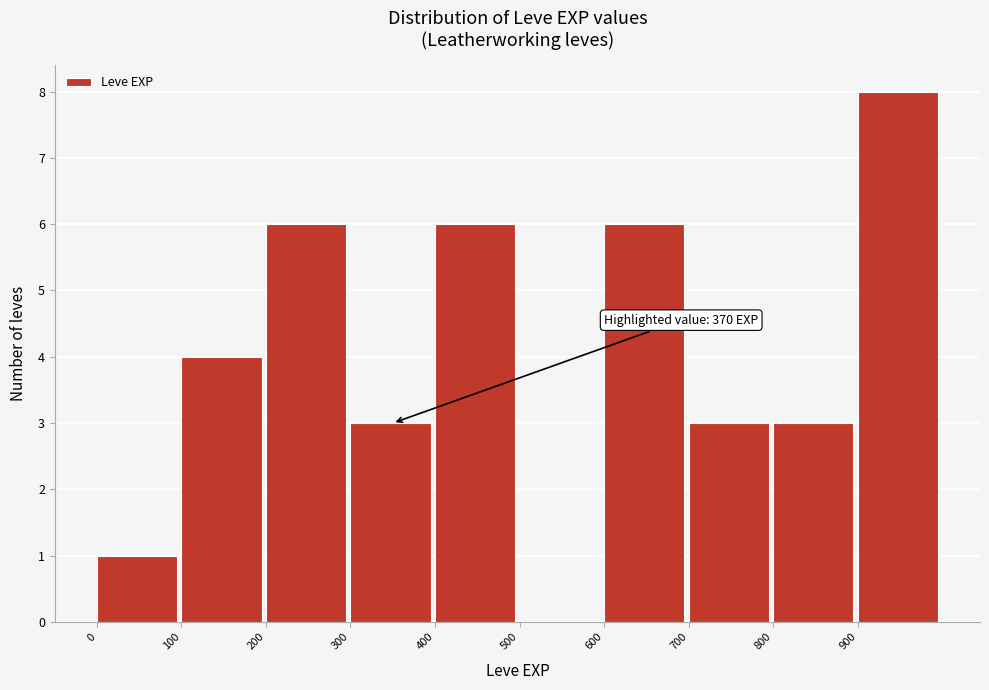

Which range on the x-axis has the tallest bar?

900 to 1000